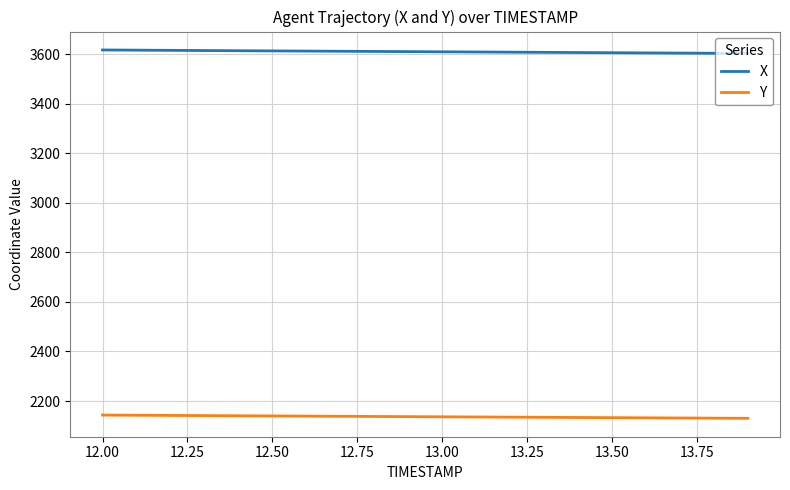

What is the lowest value of the X series?

3603.5